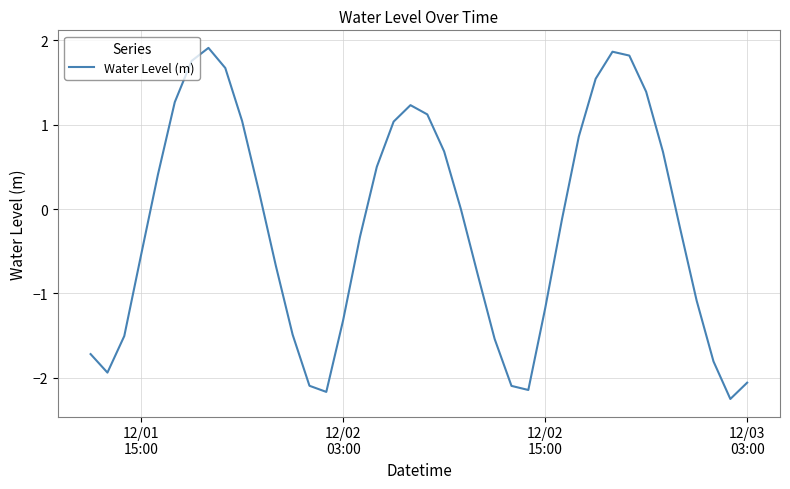

What is the difference between the maximum and minimum values?

4.2